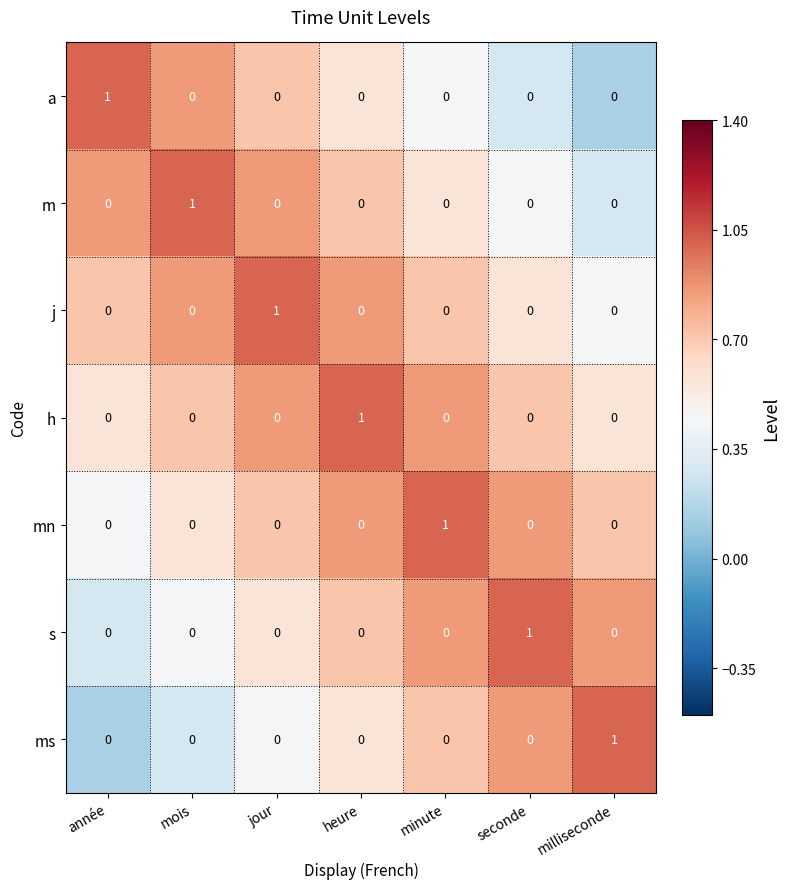

Which category has the highest value in the j series?

jour